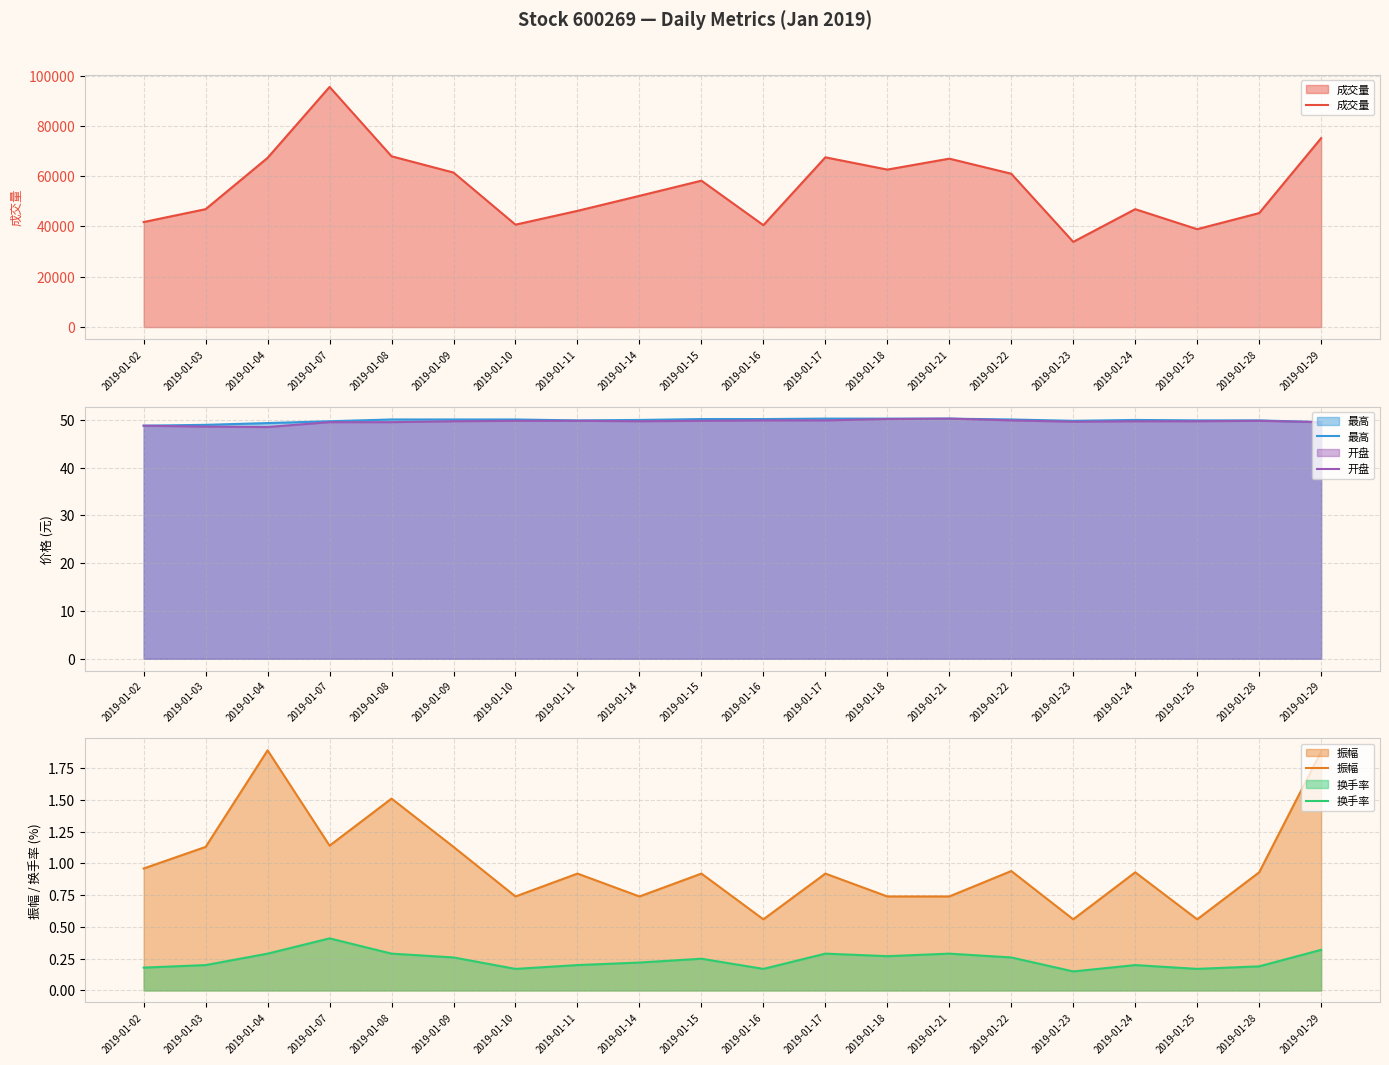

The value of 振幅 at 2019-01-03 is 0.3. True or false?

False